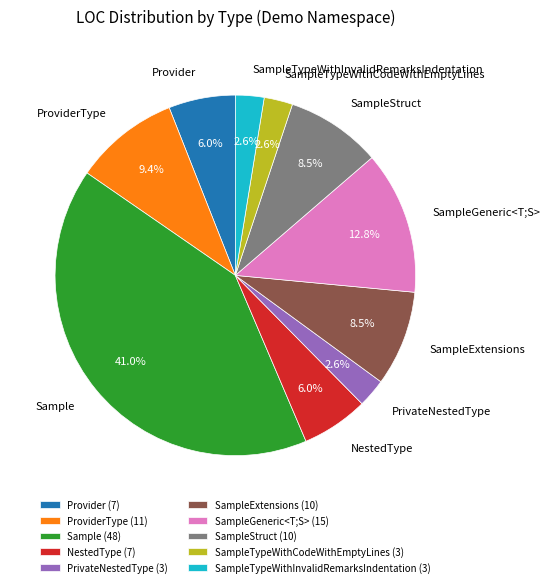

To the nearest percent, what is the combined percentage of SampleTypeWithCodeWithEmptyLines and ProviderType?

12%